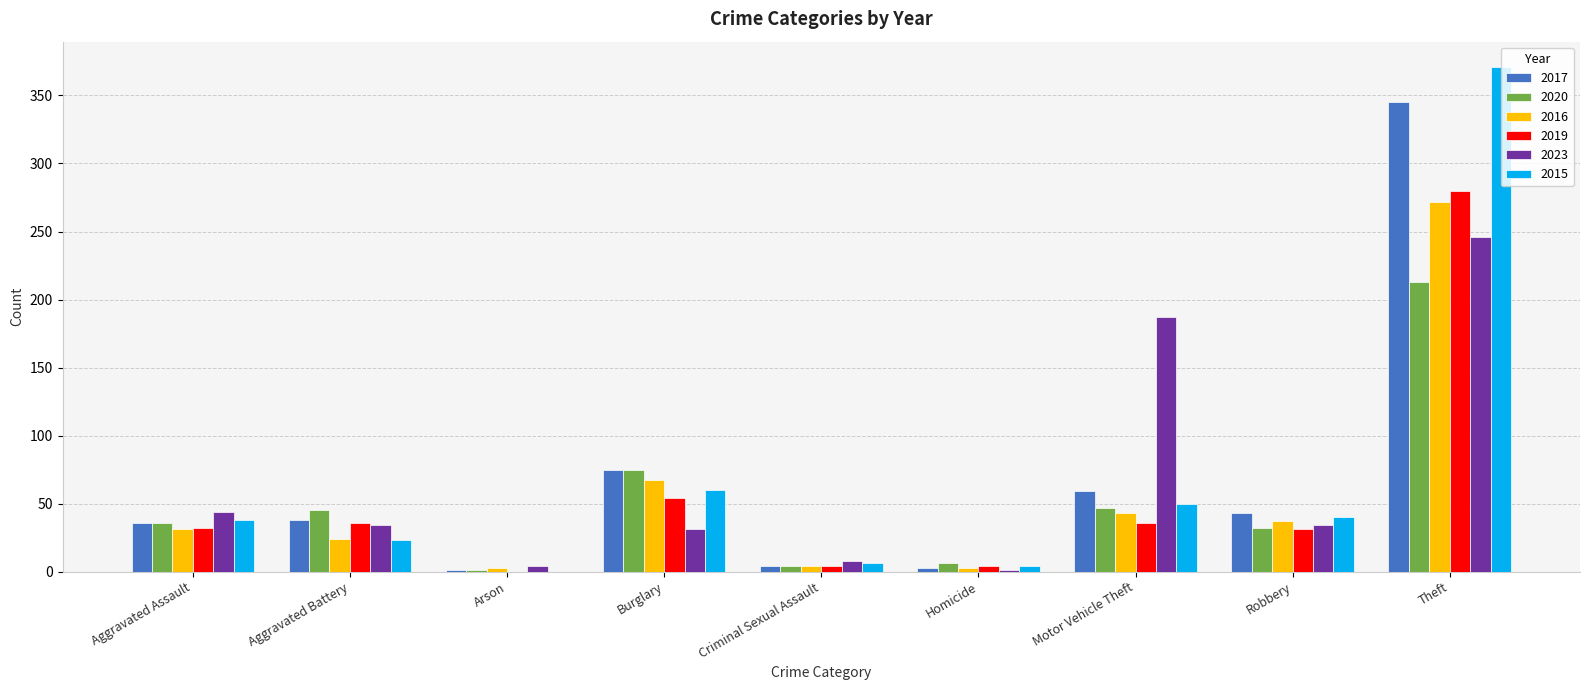

Between Aggravated Assault and Homicide, which series saw the biggest shift?

2023